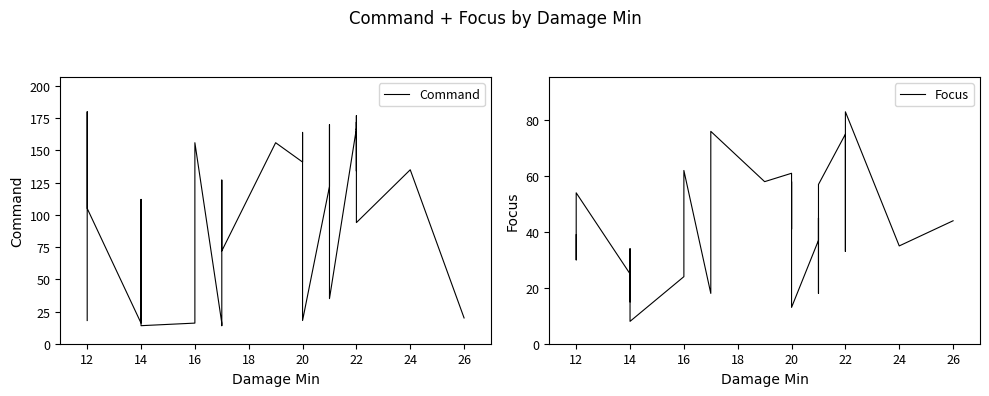

Between 20 and 22, which series saw the biggest shift?

Command